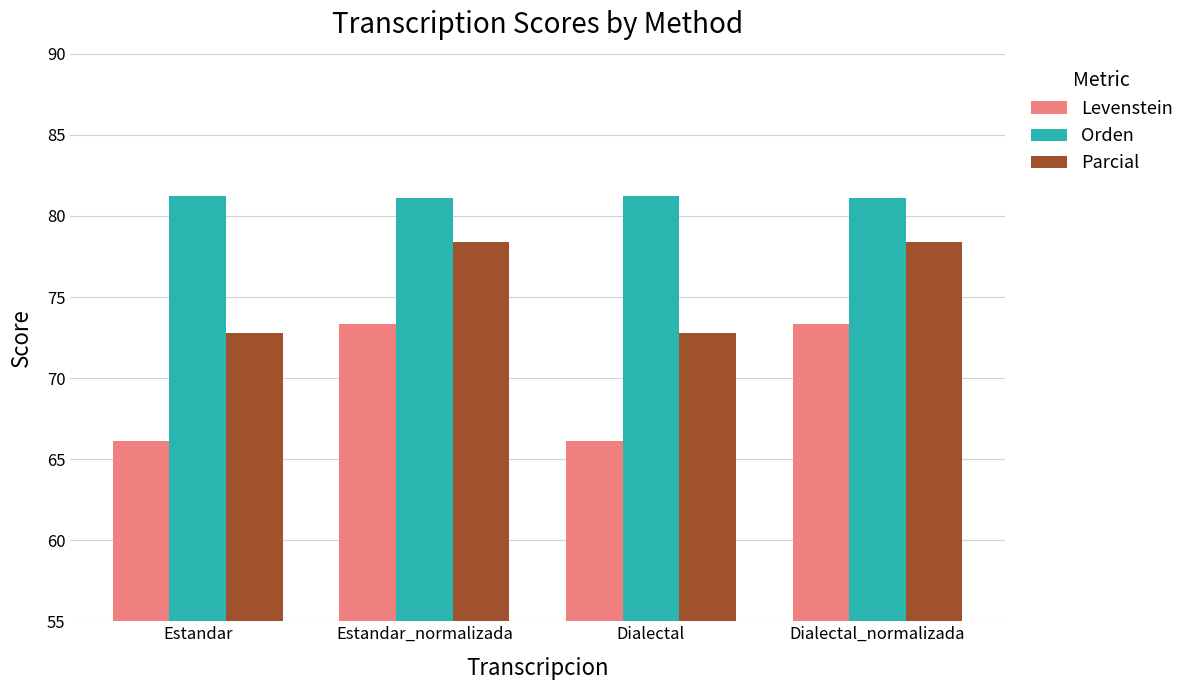

What value does the Levenstein series have at Dialectal_normalizada?

73.3